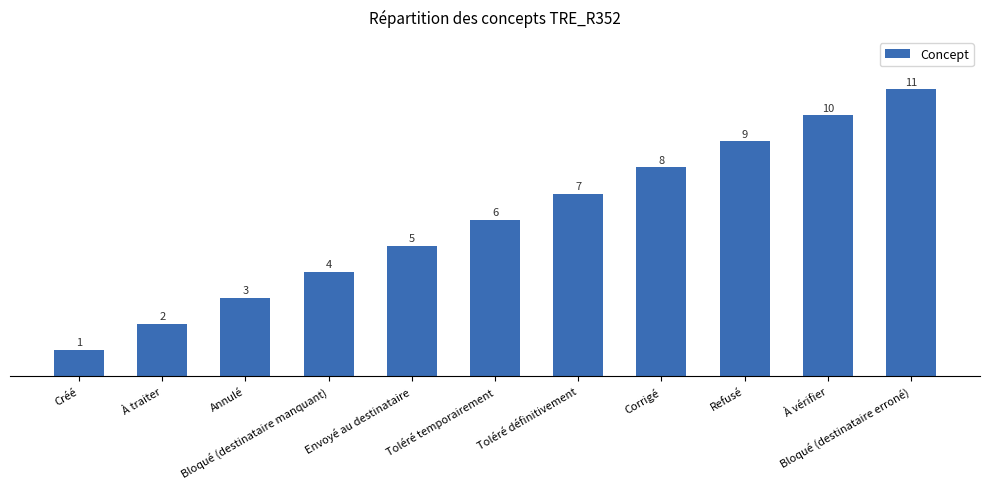

True or false: the data shows 1 at Annulé.

False